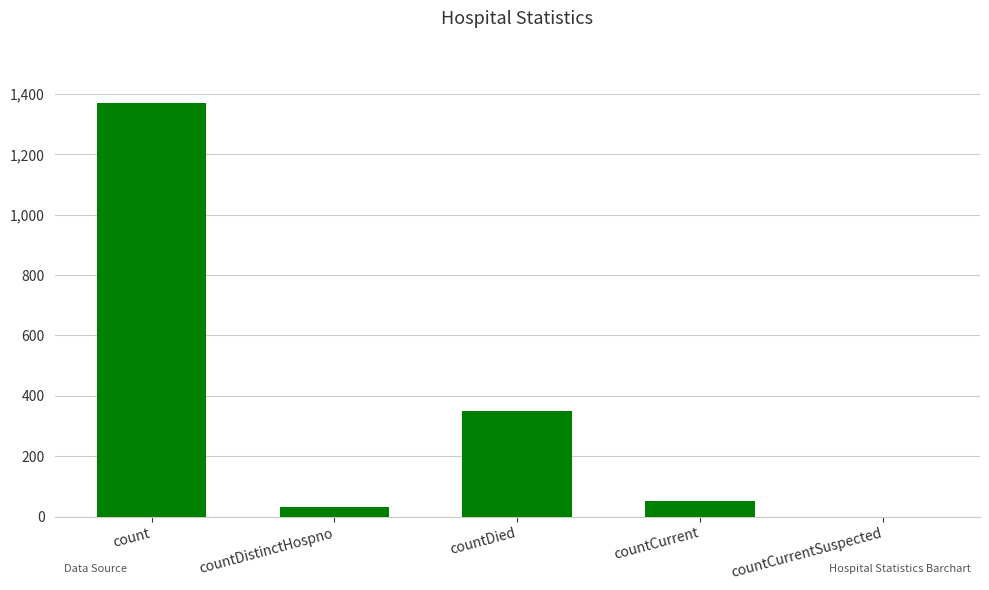

Is it true that the value at countDistinctHospno is 33?

True